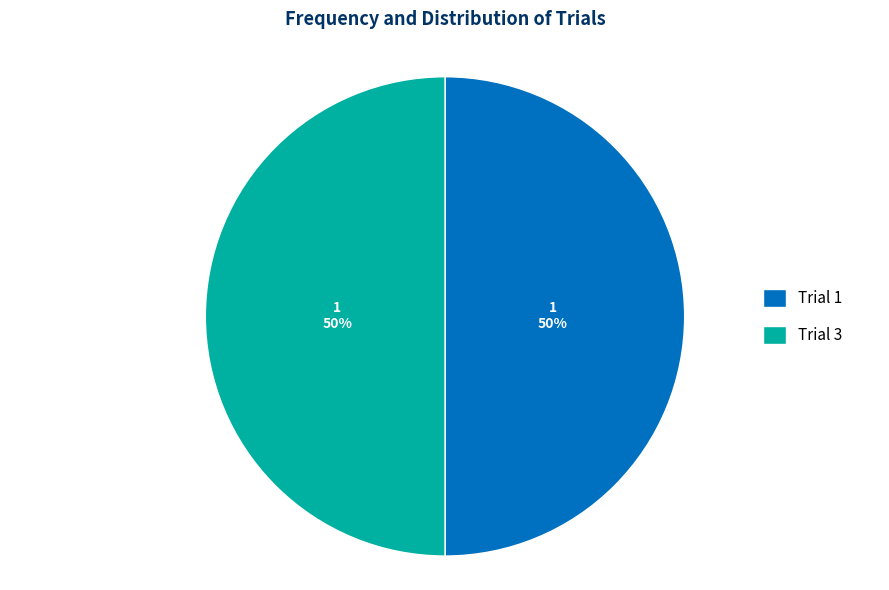

Do Trial 3 and Trial 1 together represent more than half of the pie?

Yes